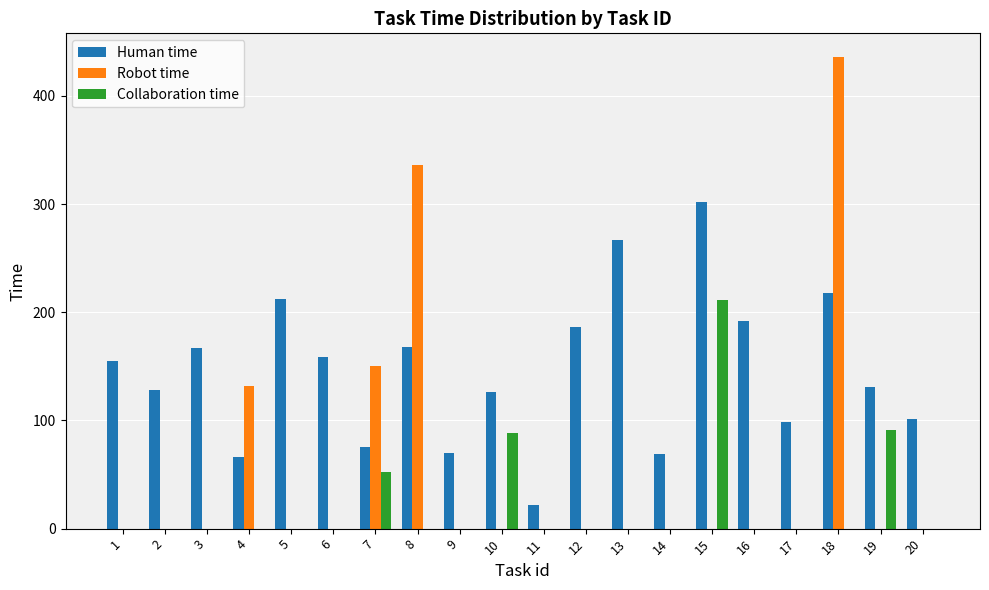

What is the greatest value displayed?

436